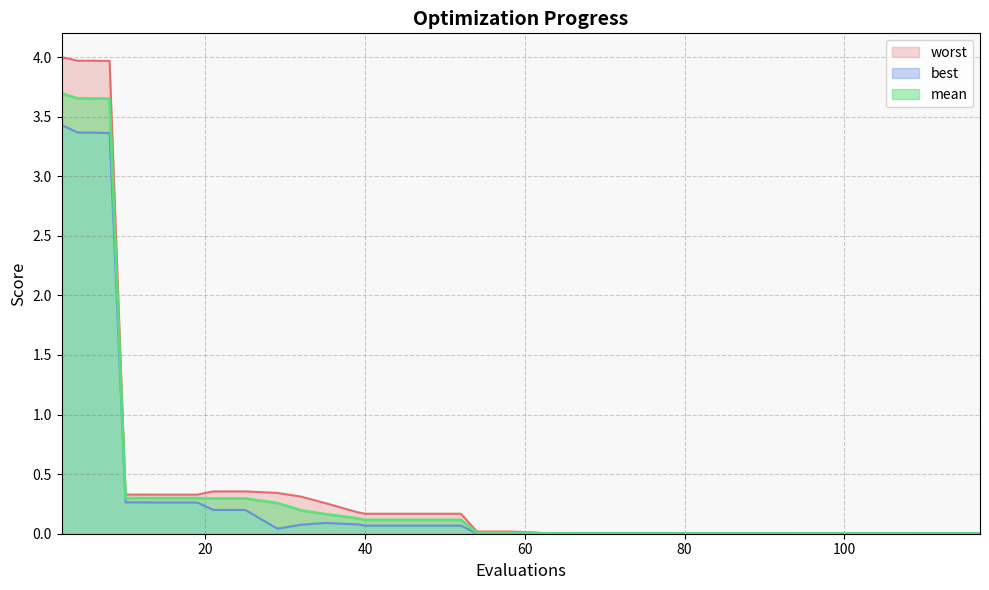

True or false: worst and mean intersect in this chart.

False